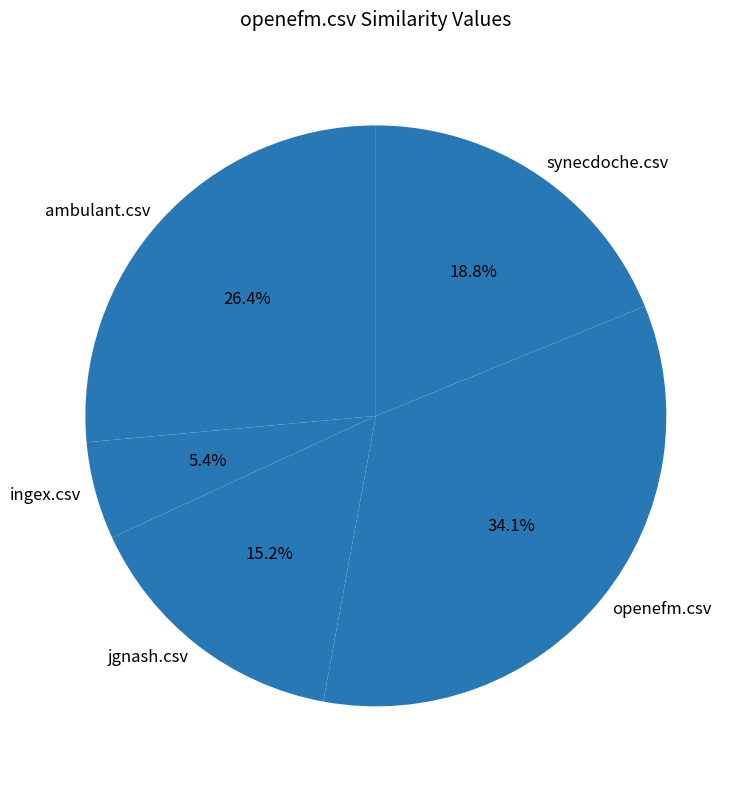

What is the smallest slice in the pie chart?

ingex.csv